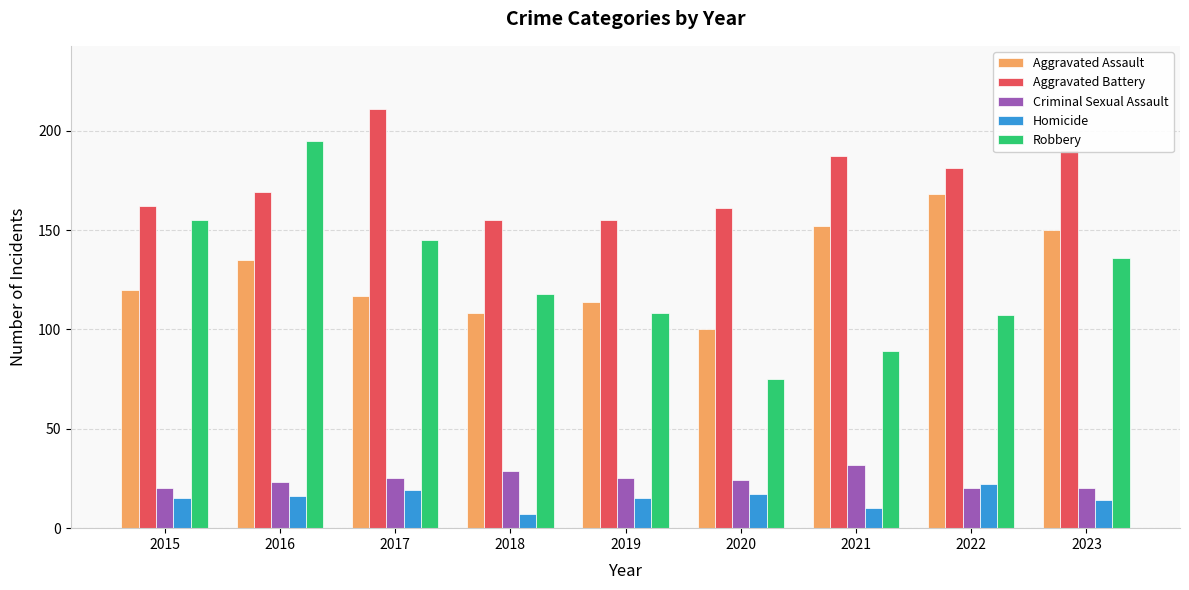

Are the bars grouped side by side (vs. stacked)?

Yes